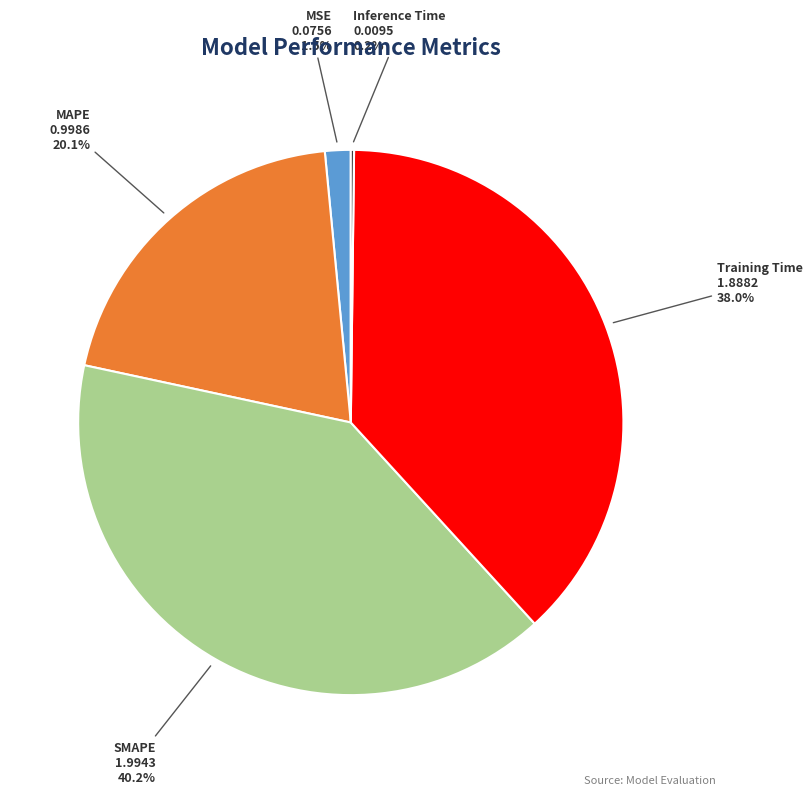

To the nearest percent, what is the combined percentage of MAPE and SMAPE?

60%